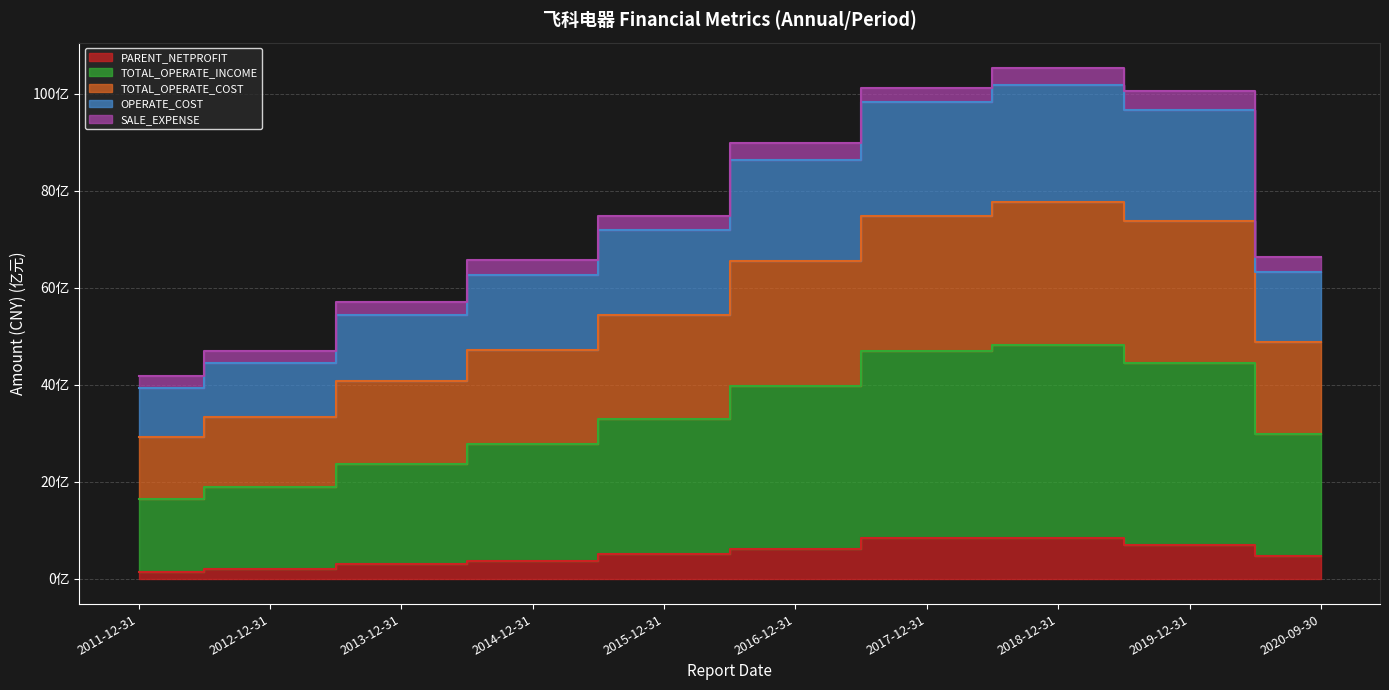

True or false: TOTAL_OPERATE_INCOME has more than 2 points higher than both neighbors.

False